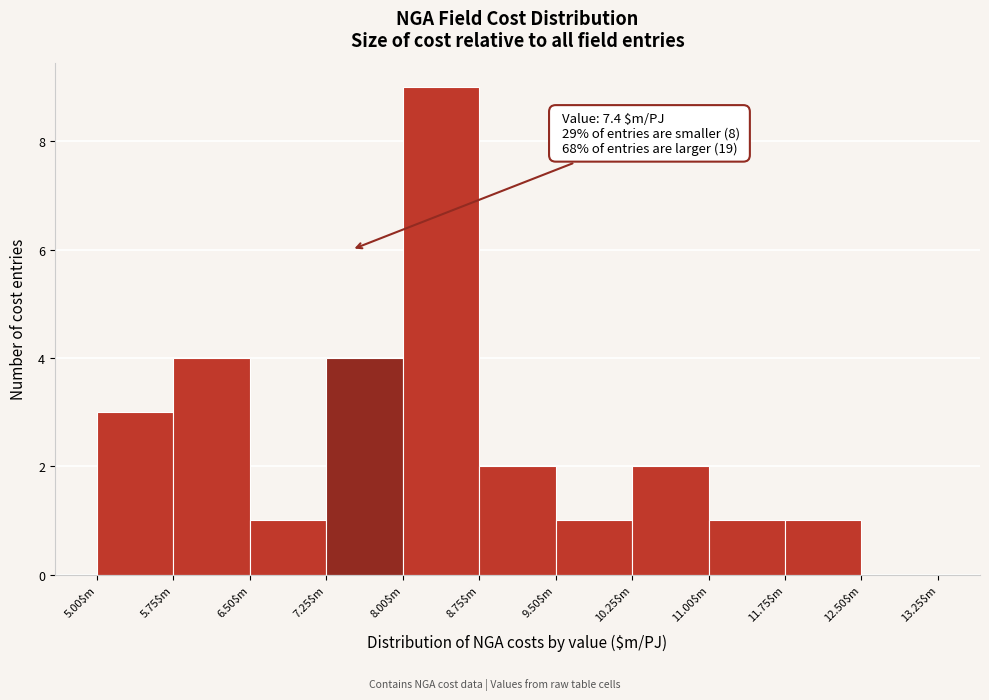

Which range on the x-axis has the tallest bar?

8.00 to 8.75